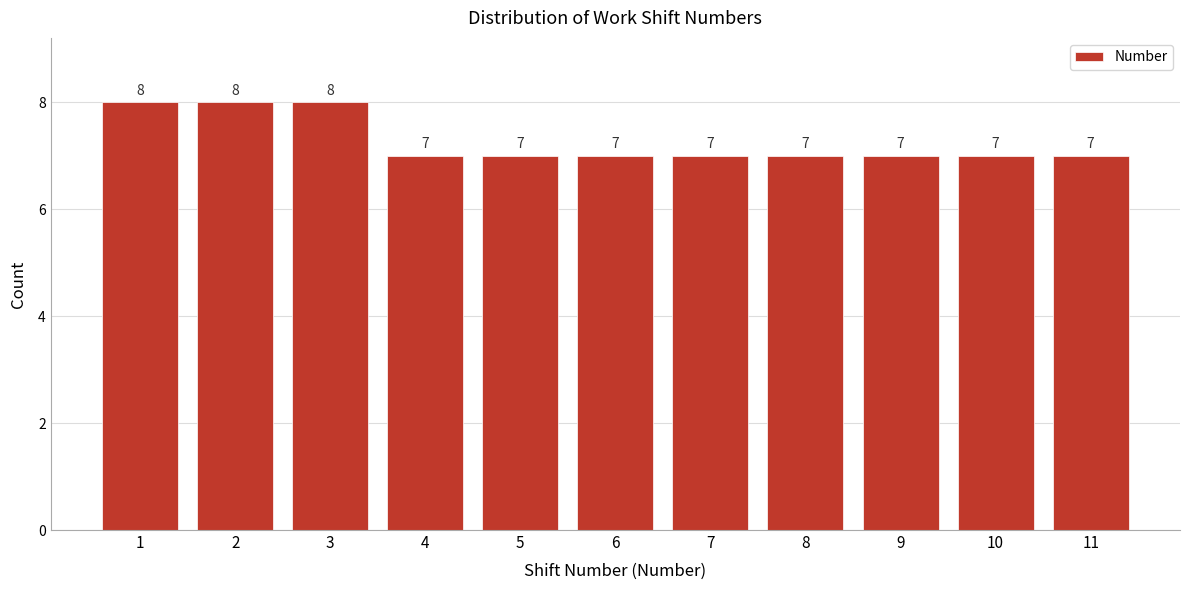

How tall is the bar that spans 1.5 to 2.5 on the x-axis?

8